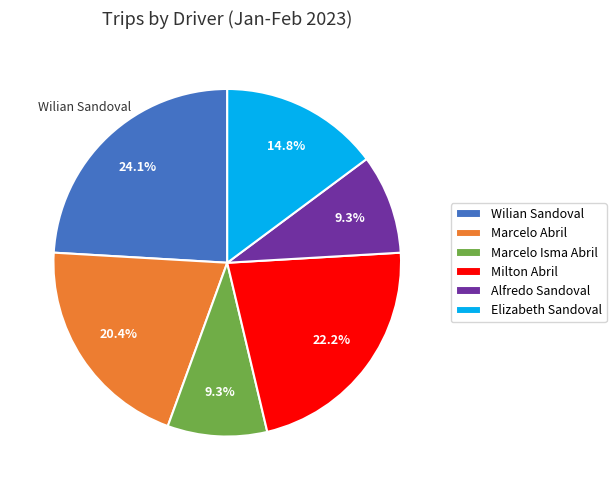

Which slice is the largest?

Wilian Sandoval